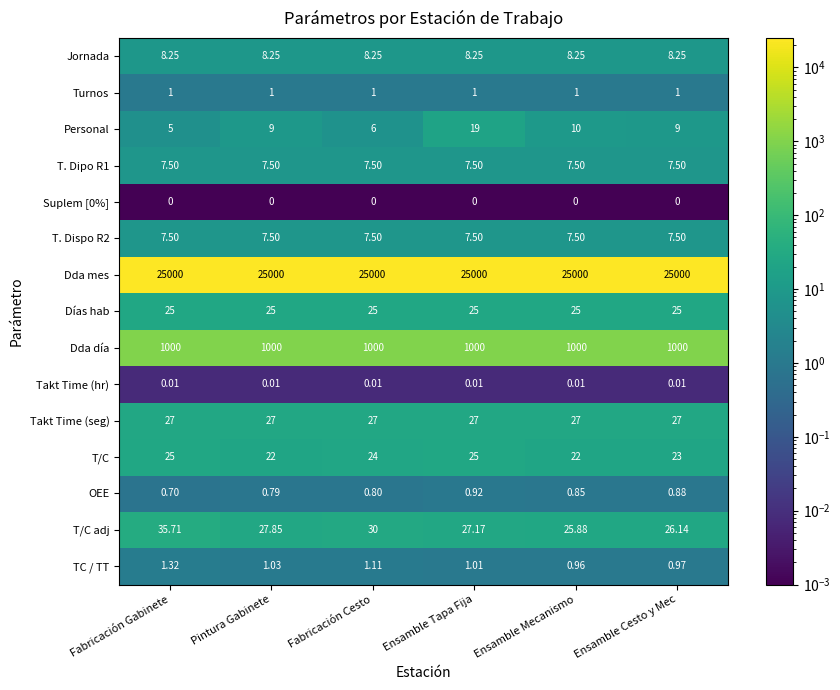

At which category is the sum across all series the highest?

Ensamble Tapa Fija